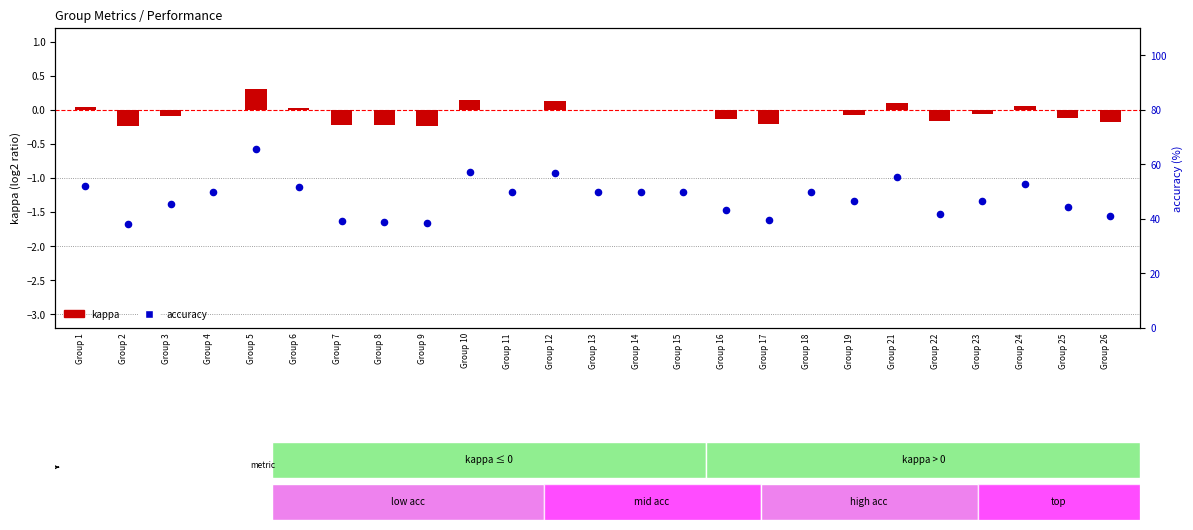

What are all the series names shown in the legend?

kappa, accuracy